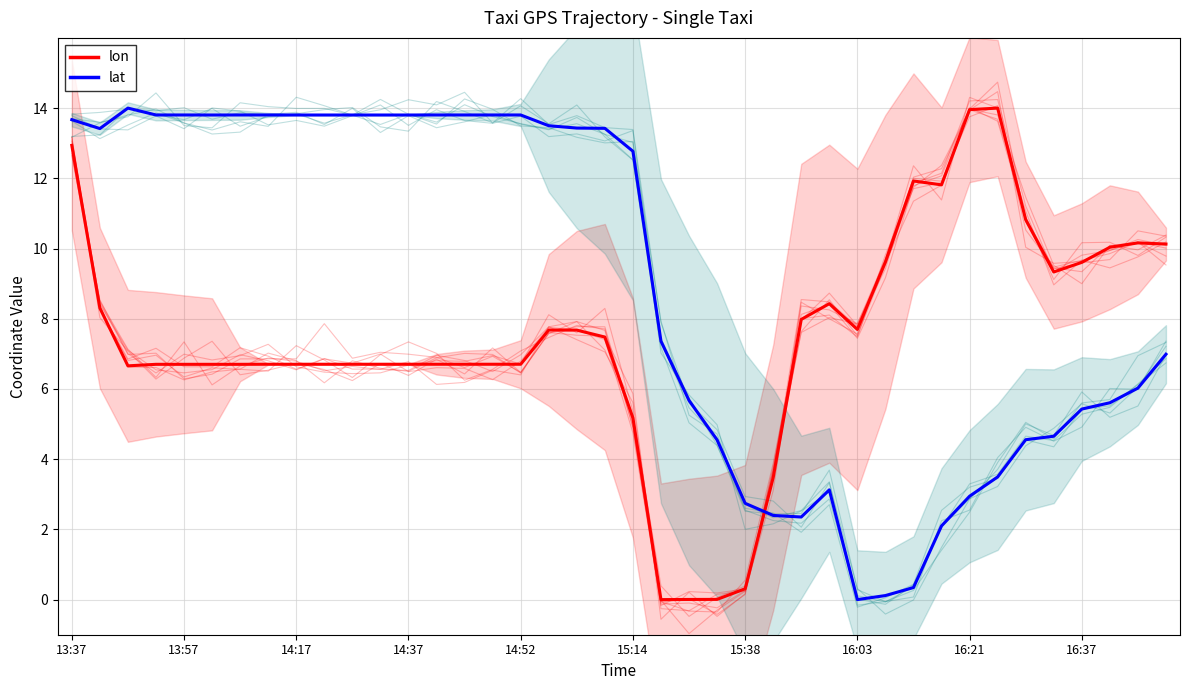

At which category is the sum across all series the highest?

13:37